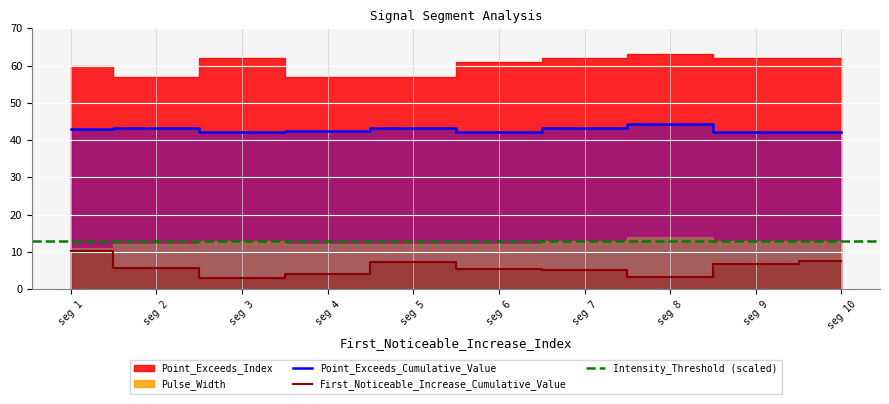

At which label does First_Noticeable_Increase_Cumulative_Value reach its peak?

seg 1